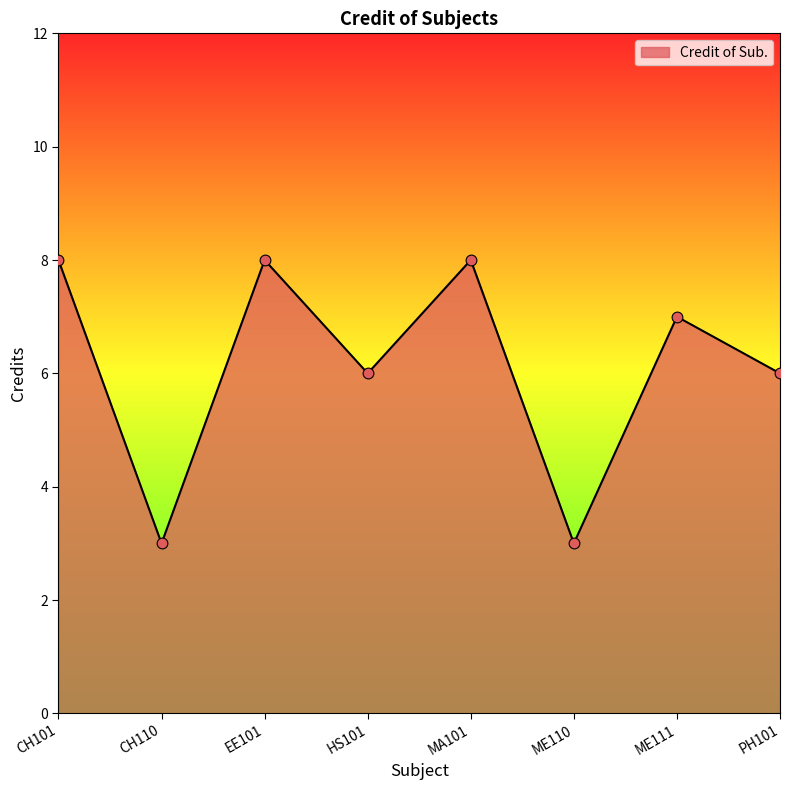

What is the change in value from CH101 to ME110?

-5